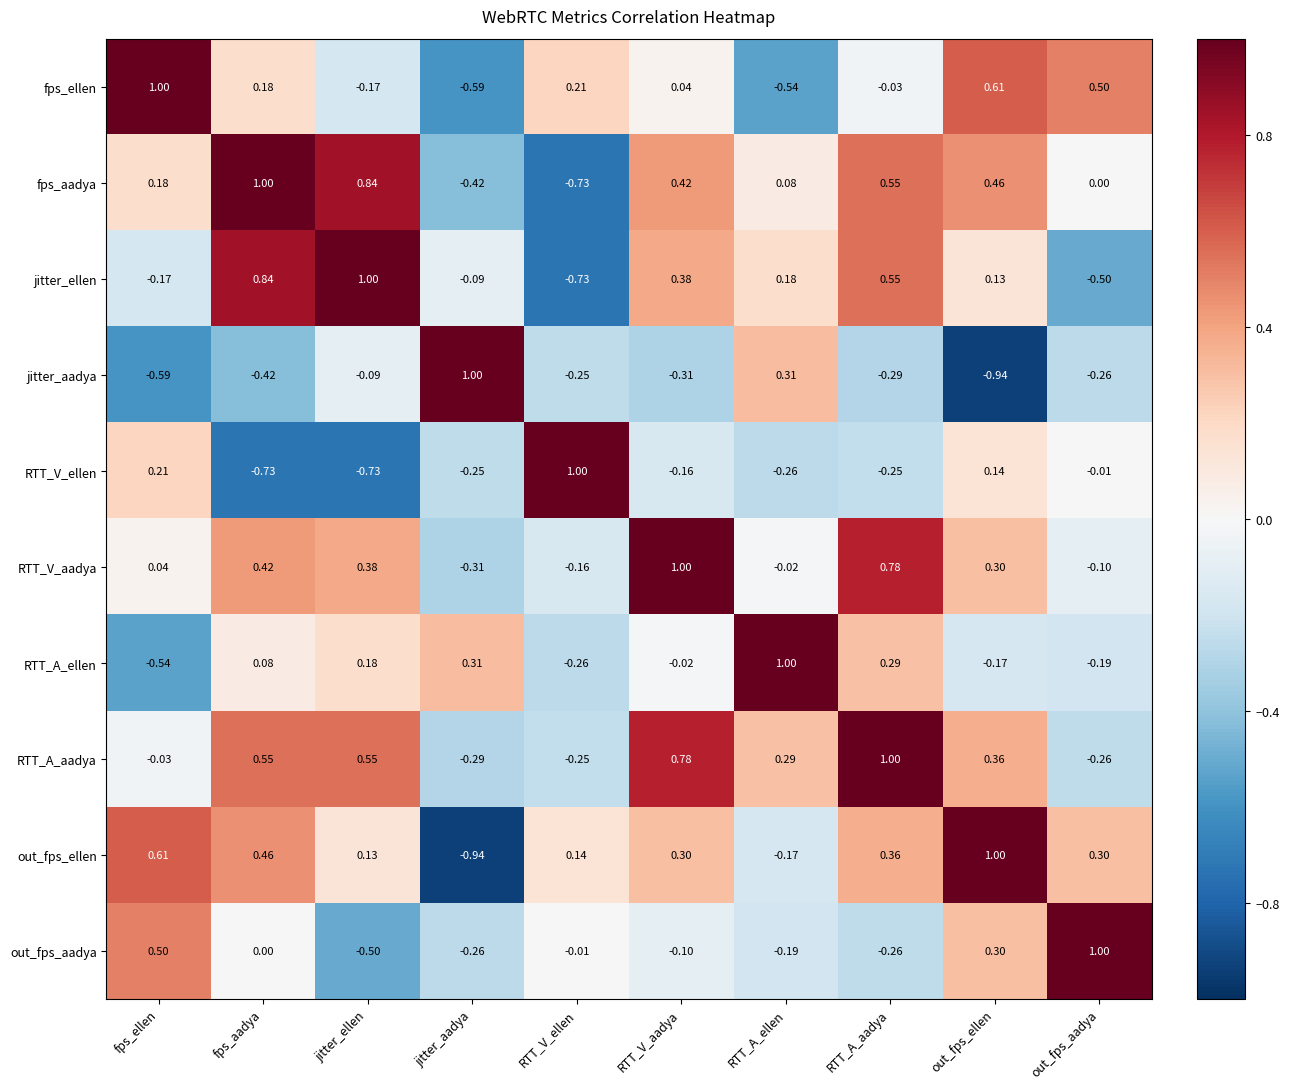

Rank the categories by fps_aadya value from highest to lowest.

fps_aadya, jitter_ellen, RTT_A_aadya, out_fps_ellen, RTT_V_aadya, fps_ellen, RTT_A_ellen, out_fps_aadya, jitter_aadya, RTT_V_ellen